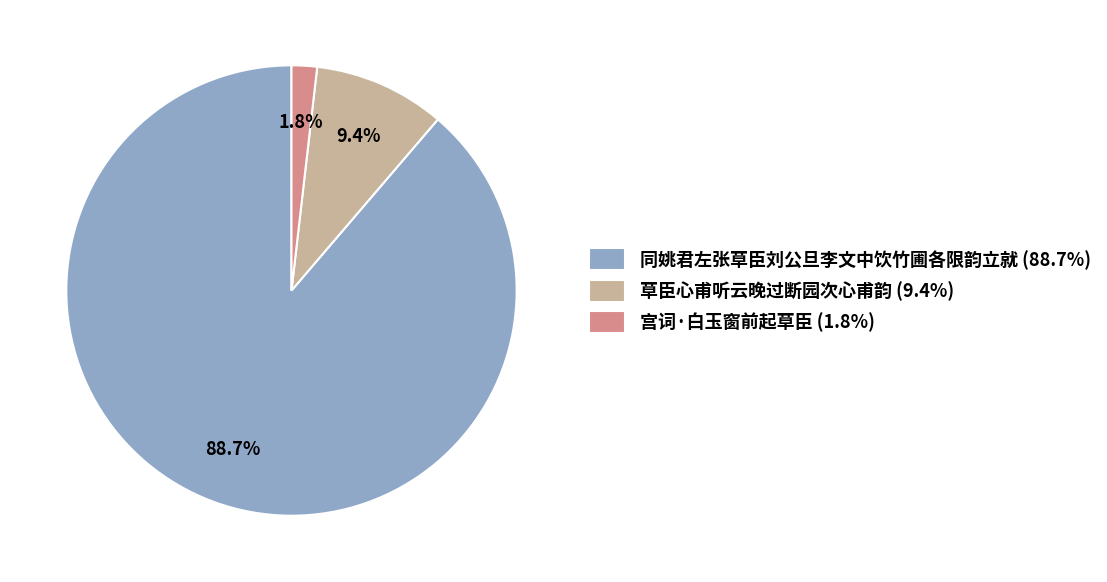

To the nearest percent, what is the combined percentage of 宫词·白玉窗前起草臣 and 同姚君左张草臣刘公旦李文中饮竹圃各限韵立就?

91%